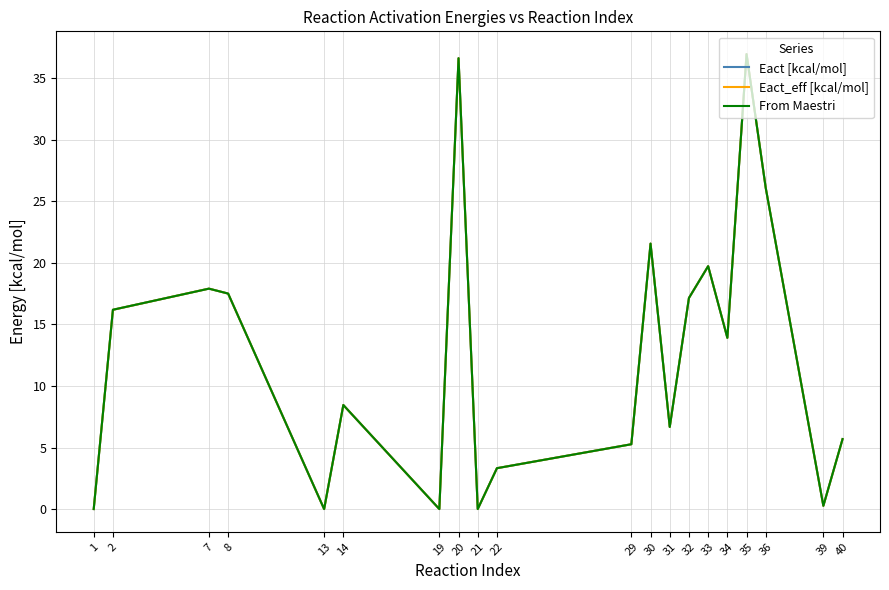

What is the average value of the Eact [kcal/mol] series?

12.7